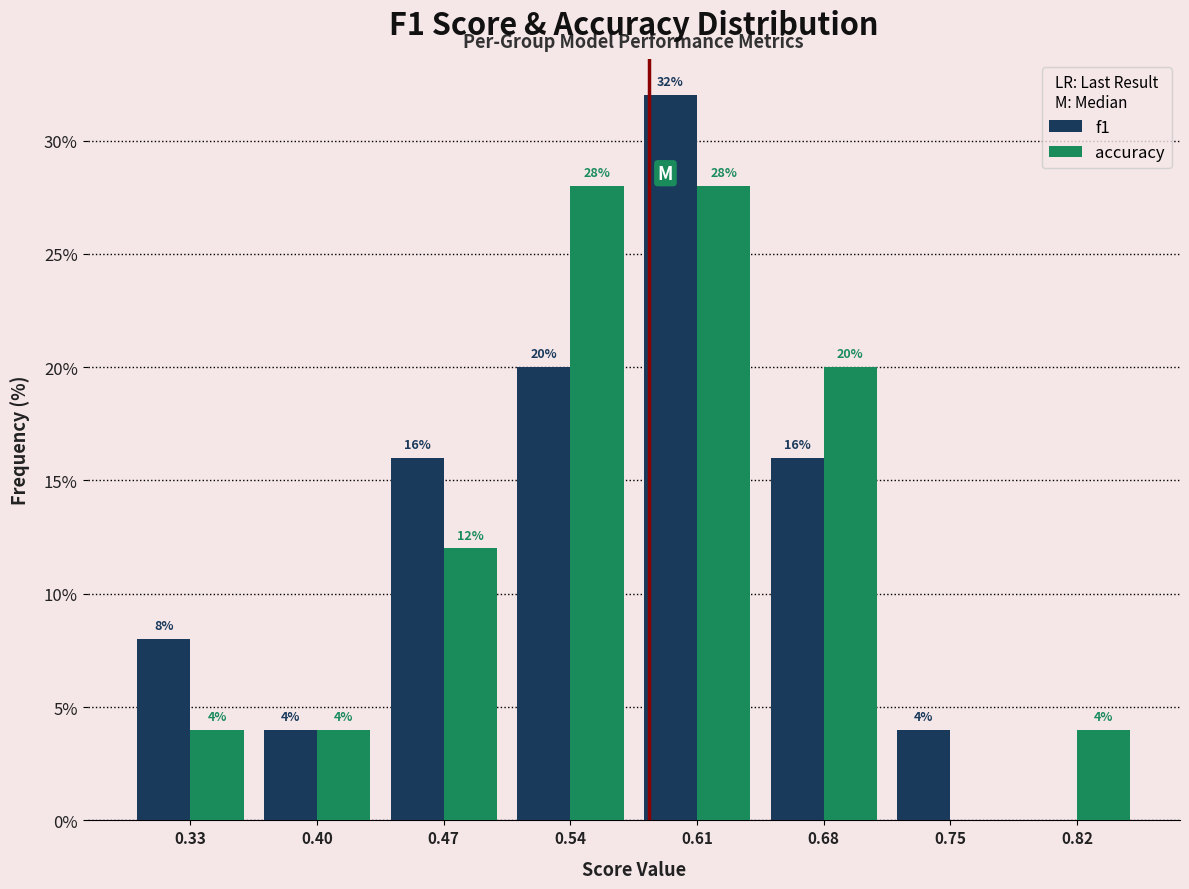

In the f1 series, which range on the x-axis has the tallest bar?

0.58 to 0.64